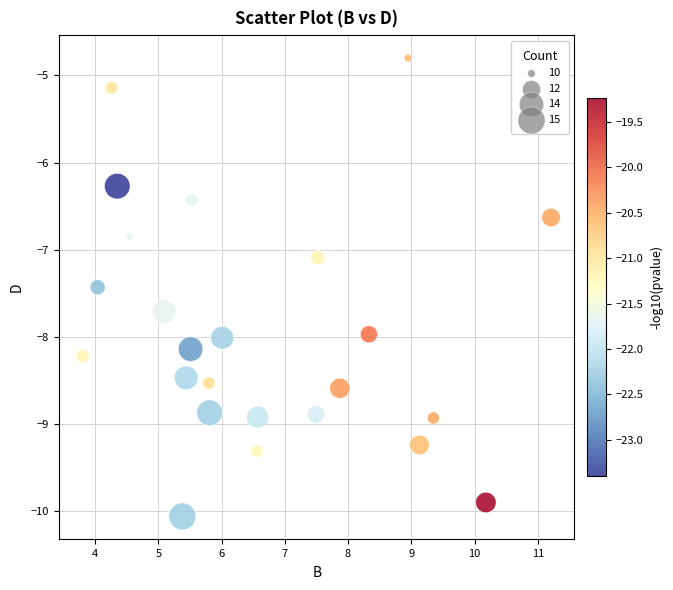

What Y value in the scatter plot is closest to -7?

-7.1